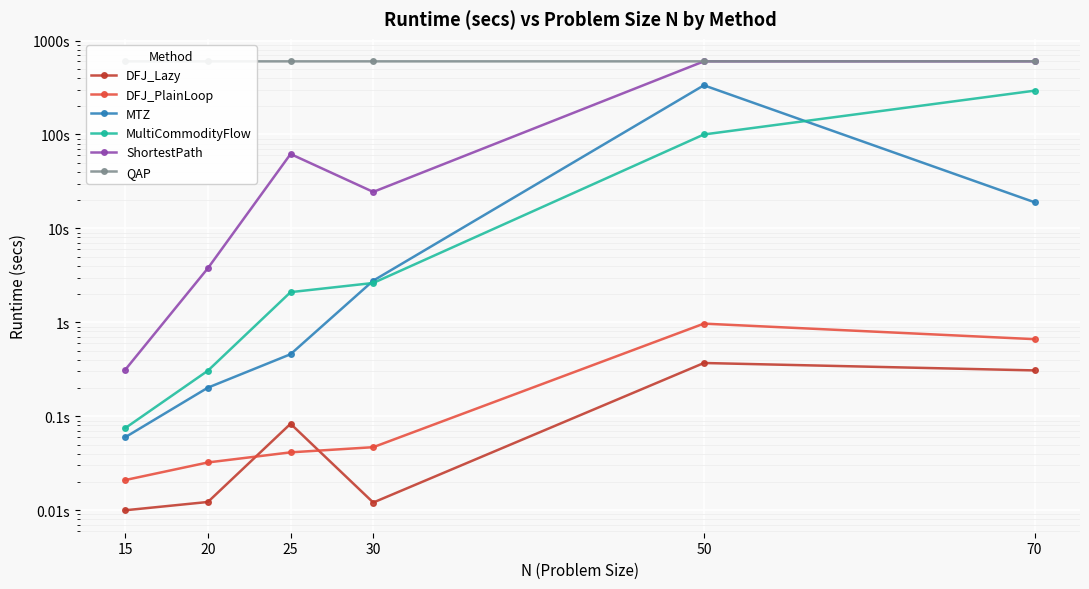

Is it true that MTZ equals 0.5 at 25?

True